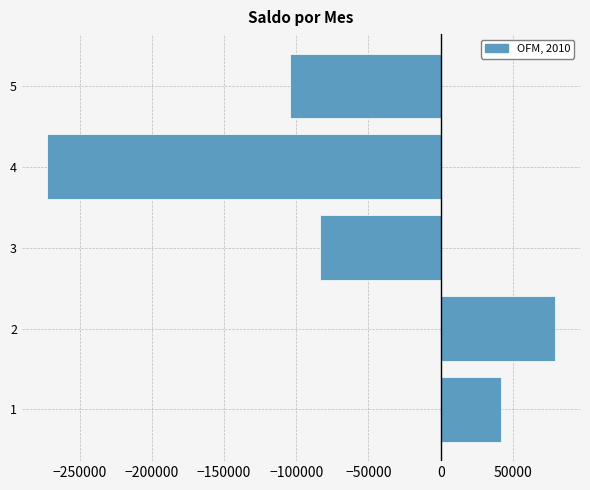

What is the maximum value shown in the chart?

78926